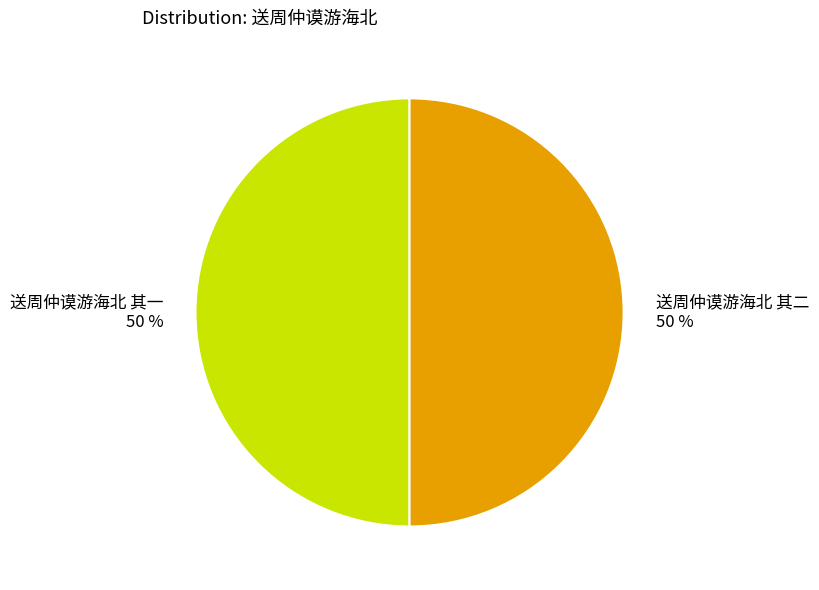

True or false: 送周仲谟游海北 其一 accounts for 50% of the total.

True